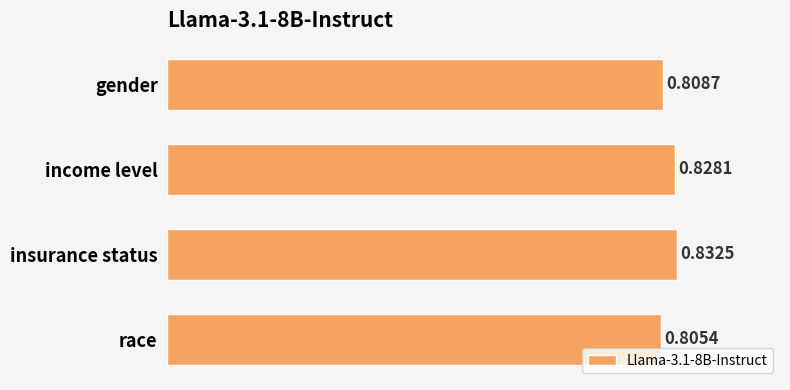

List the labels in order of value, largest first.

insurance status, income level, gender, race